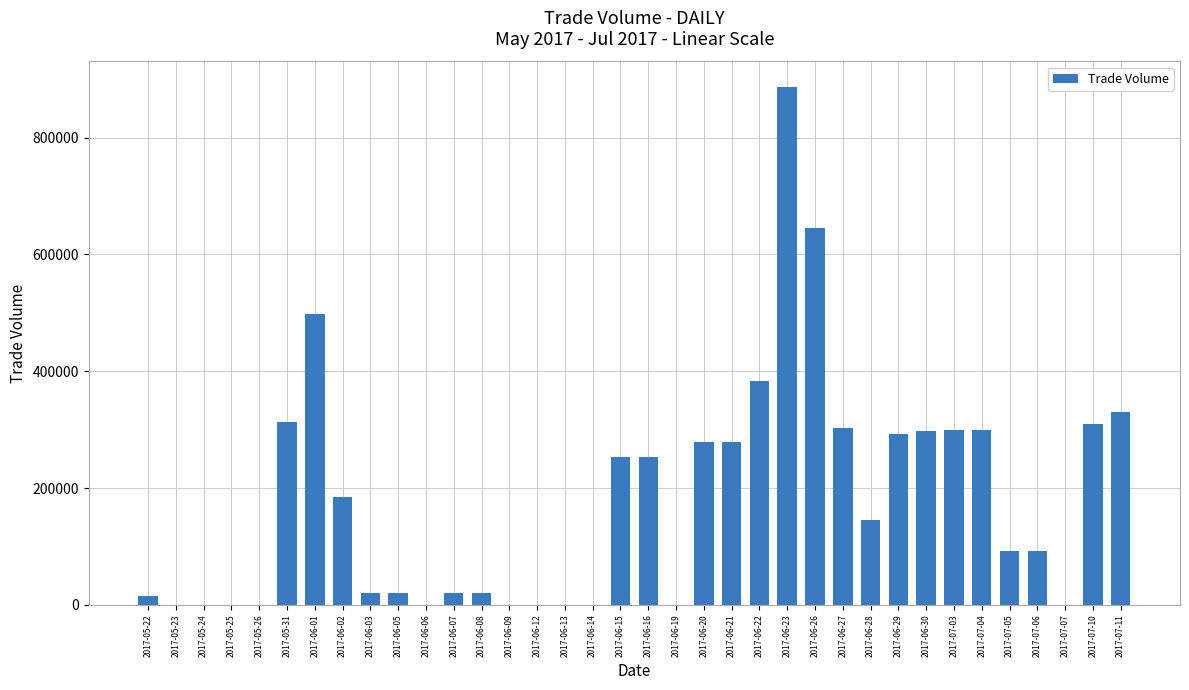

What is the ratio of the value at 2017-07-11 to the value at 2017-06-22?

0.9